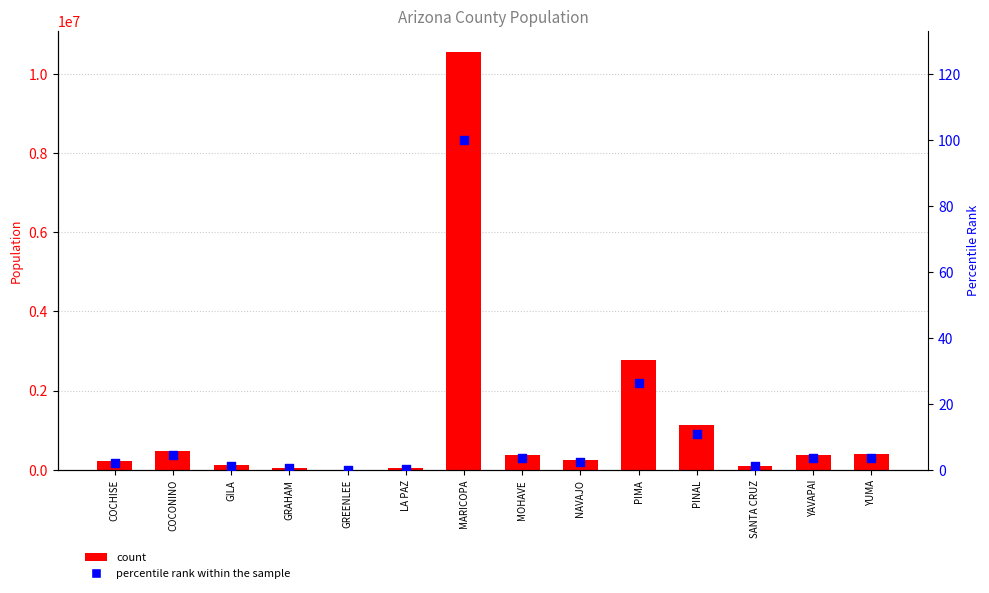

What is the total value across all series at MOHAVE?

376538.6